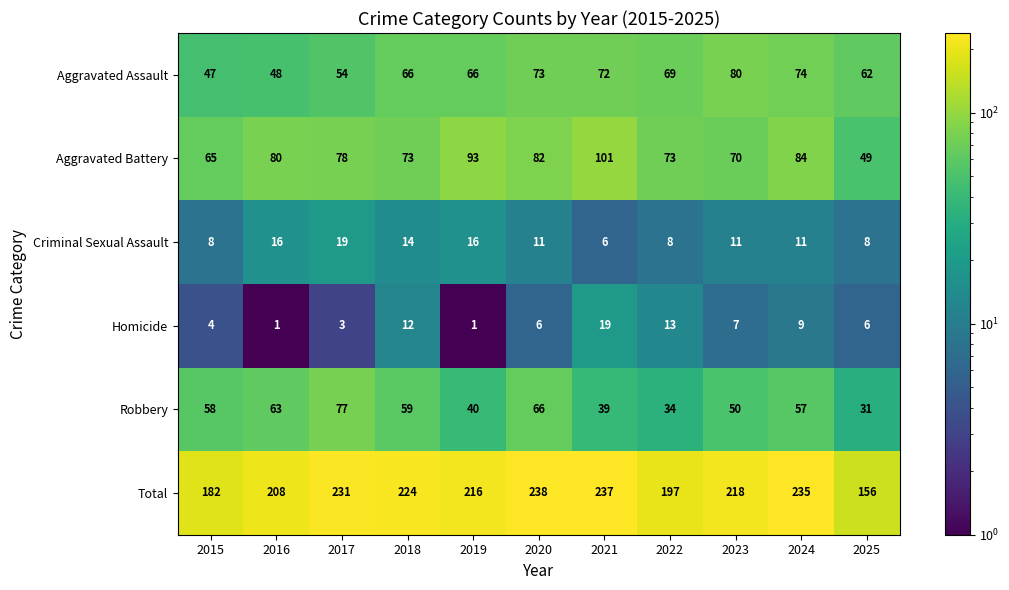

How many series are shown in this chart?

6